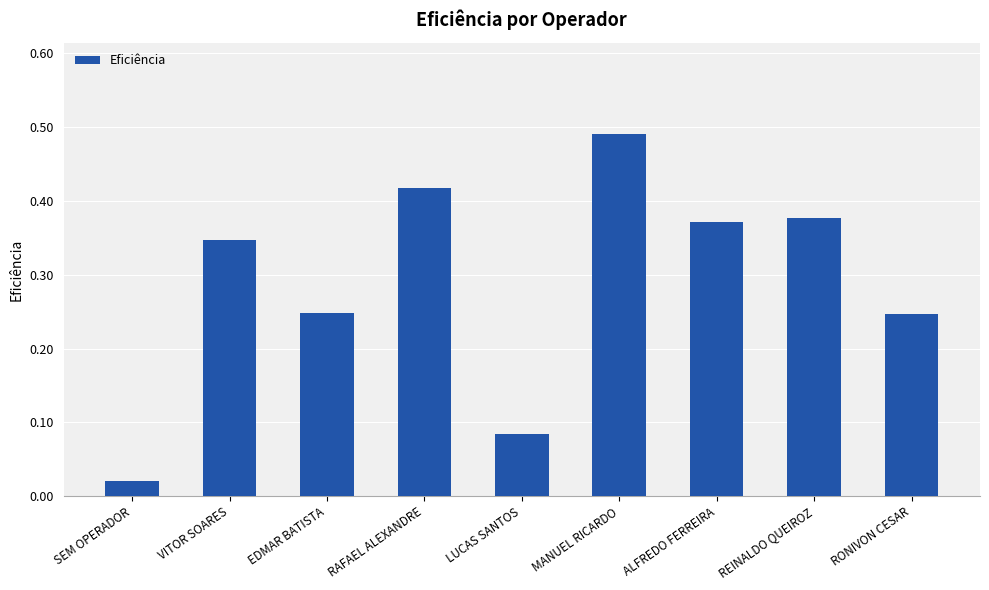

What is the sum of all values?

2.6